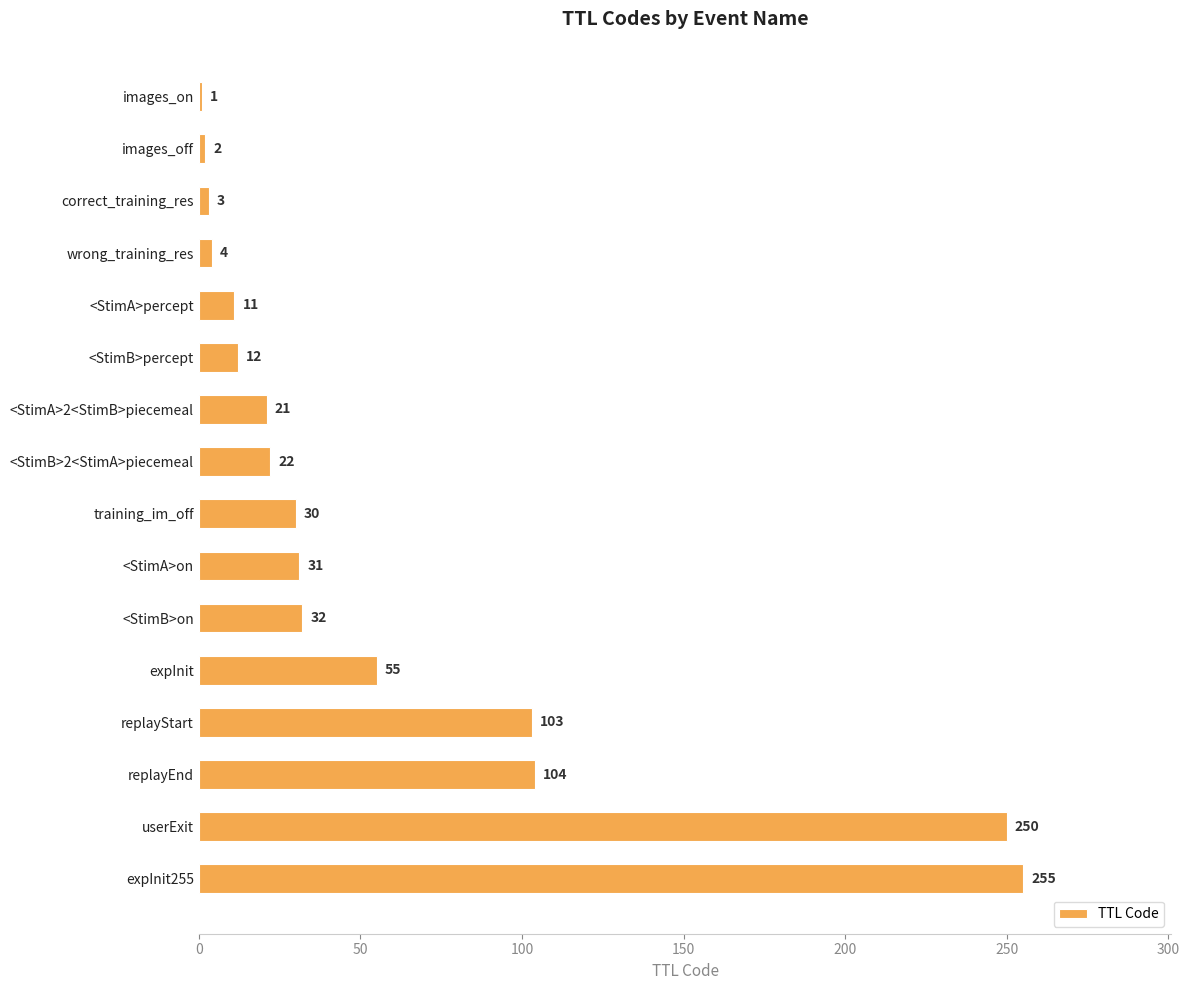

How many series are shown in this chart?

1